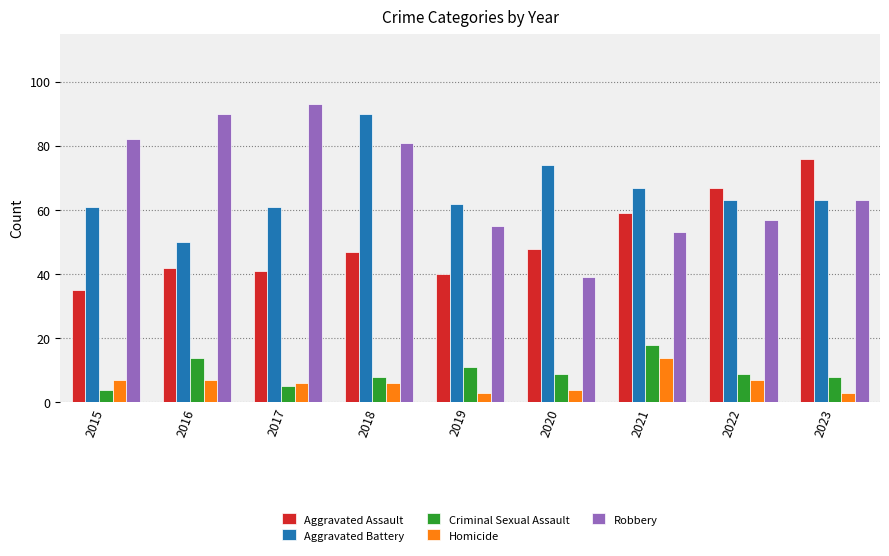

True or false: Robbery has a value of 14 at 2019.

False